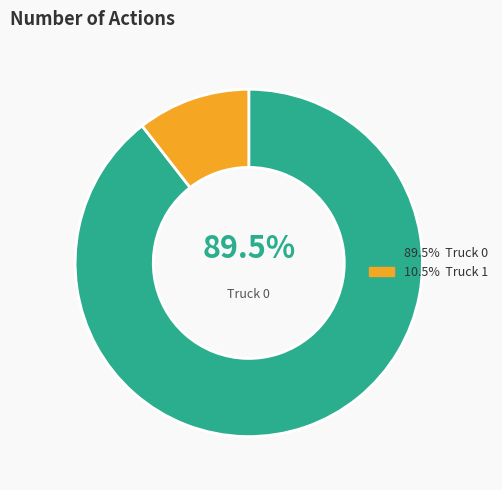

How many slices are in this pie chart?

2